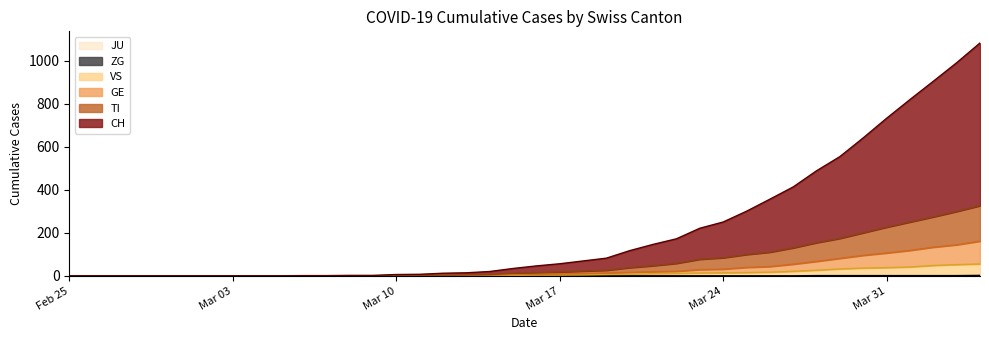

True or false: CH and VS intersect in this chart.

False